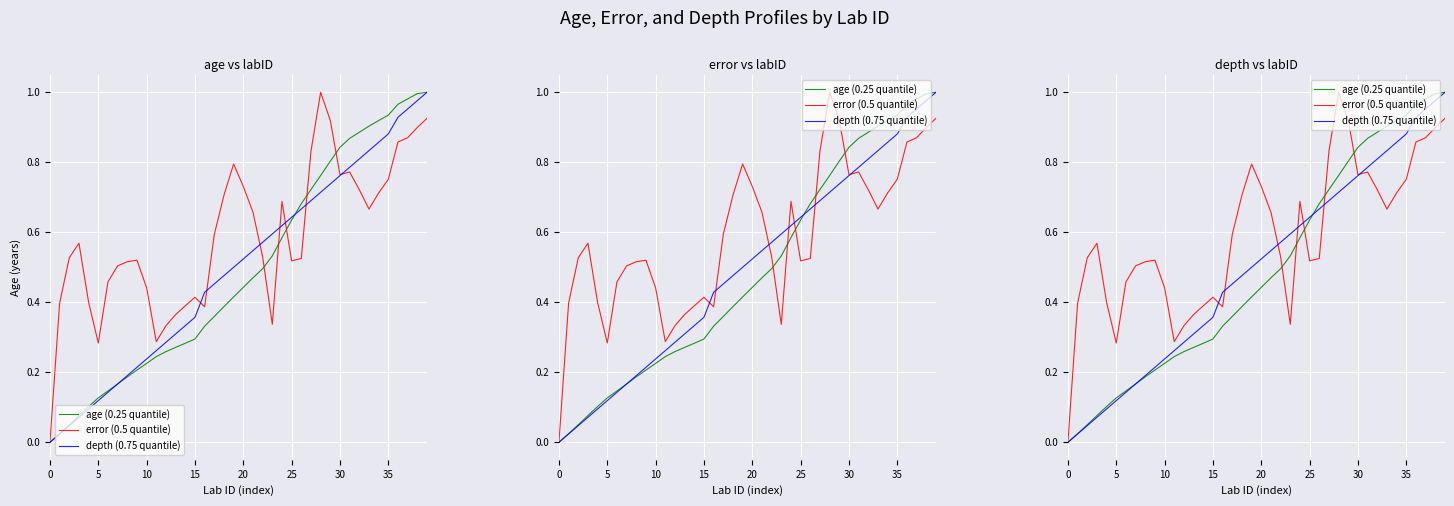

True or false: error has a value of 0.0 at 0.

True